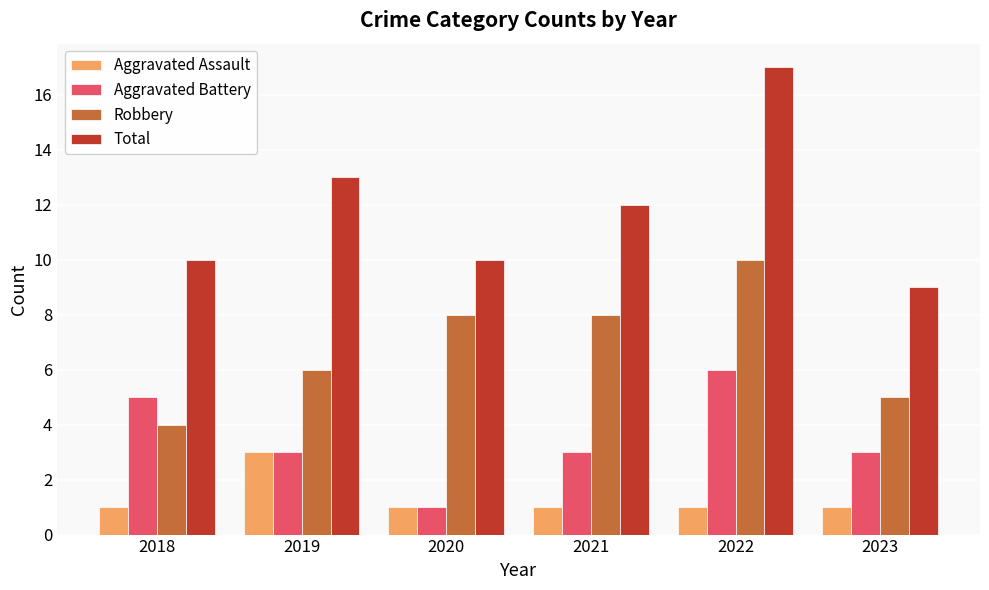

Which series has the largest total across all categories?

Total